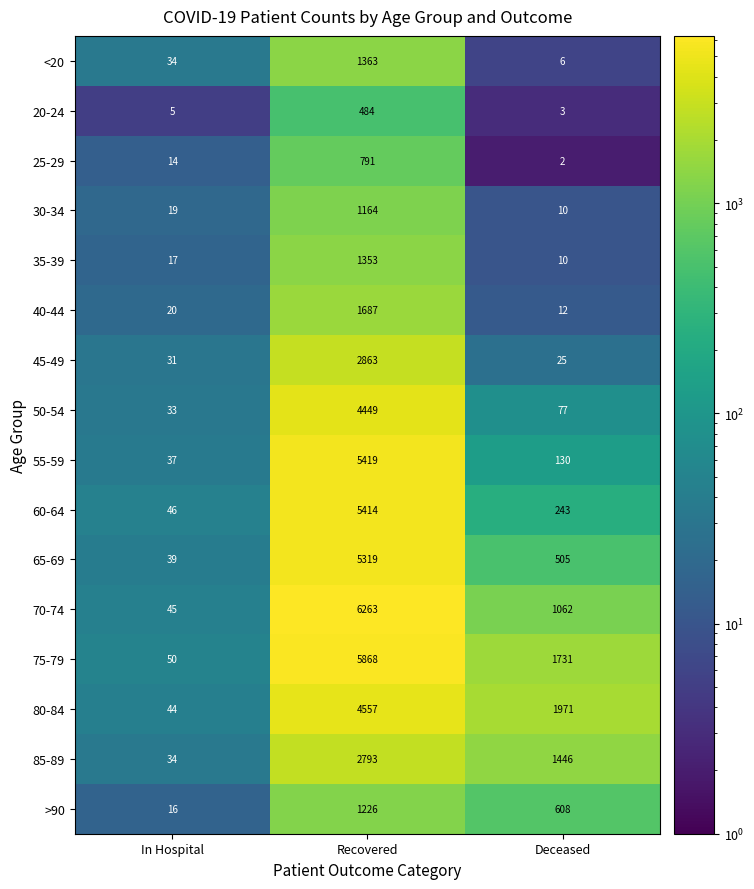

How many data points does each series have?

3